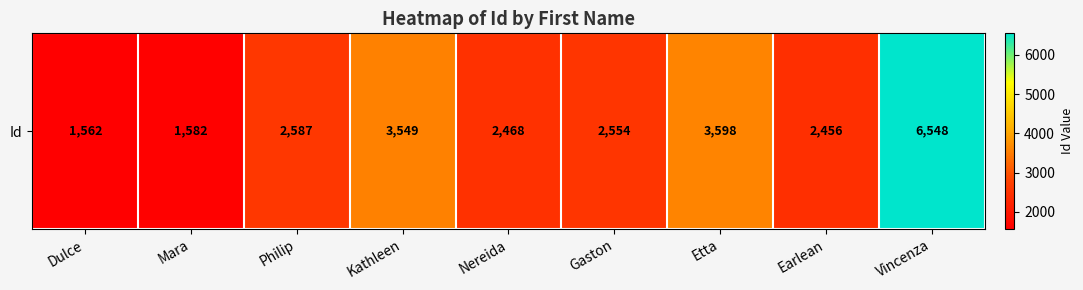

Reading left to right, list all the values displayed in this chart.

Dulce=1562	Mara=1582	Philip=2587	Kathleen=3549	Nereida=2468	Gaston=2554	Etta=3598	Earlean=2456	Vincenza=6548